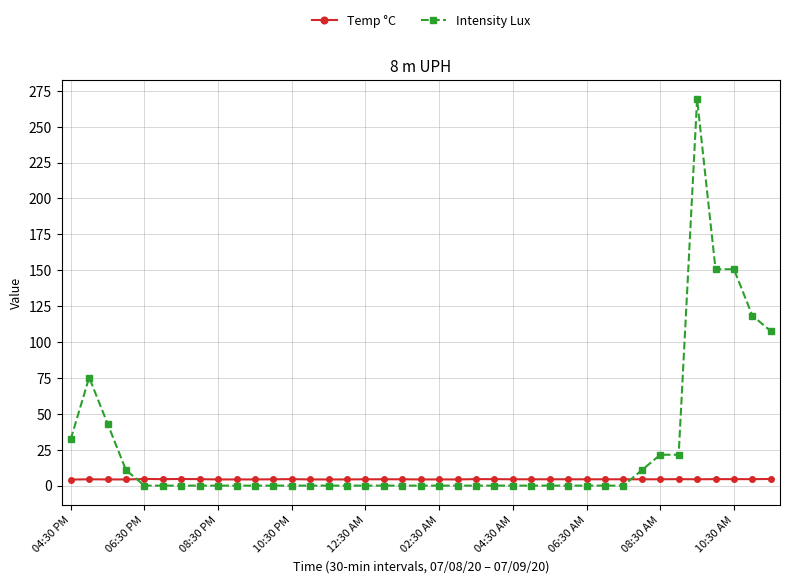

Which series has the largest total across all categories?

Intensity Lux